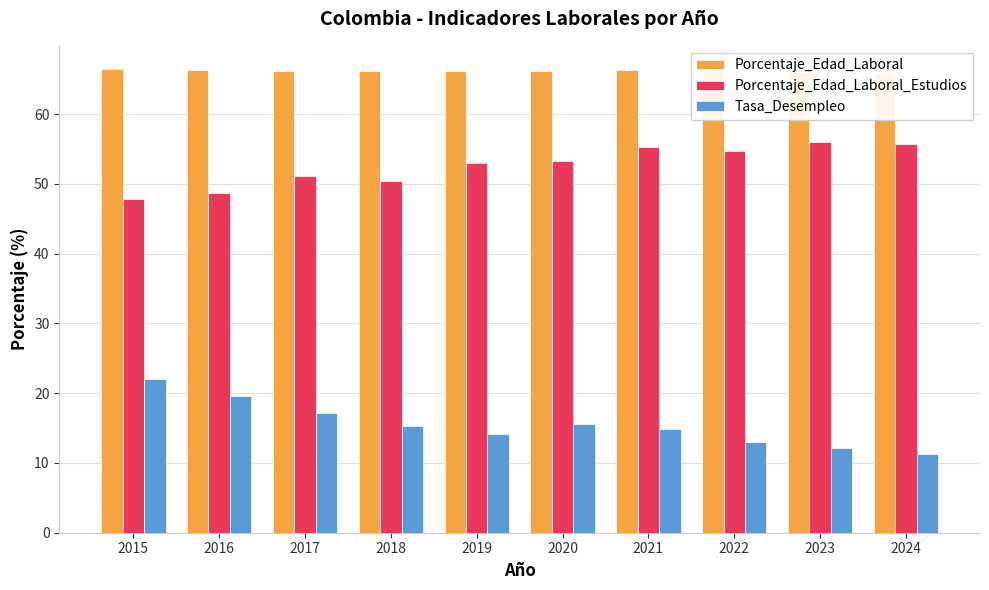

How many series are shown in this chart?

3